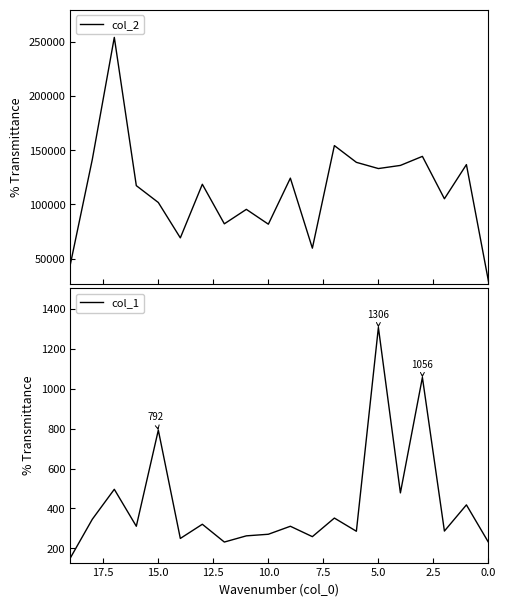

What are all the series names shown in the legend?

col_2, col_1